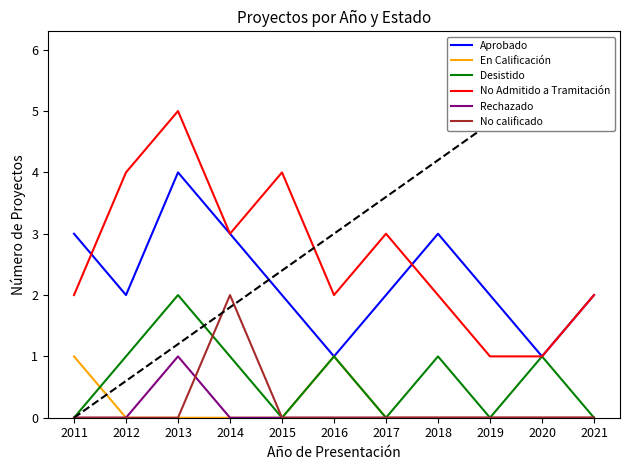

True or false: No calificado and No Admitido a Tramitación intersect in this chart.

False